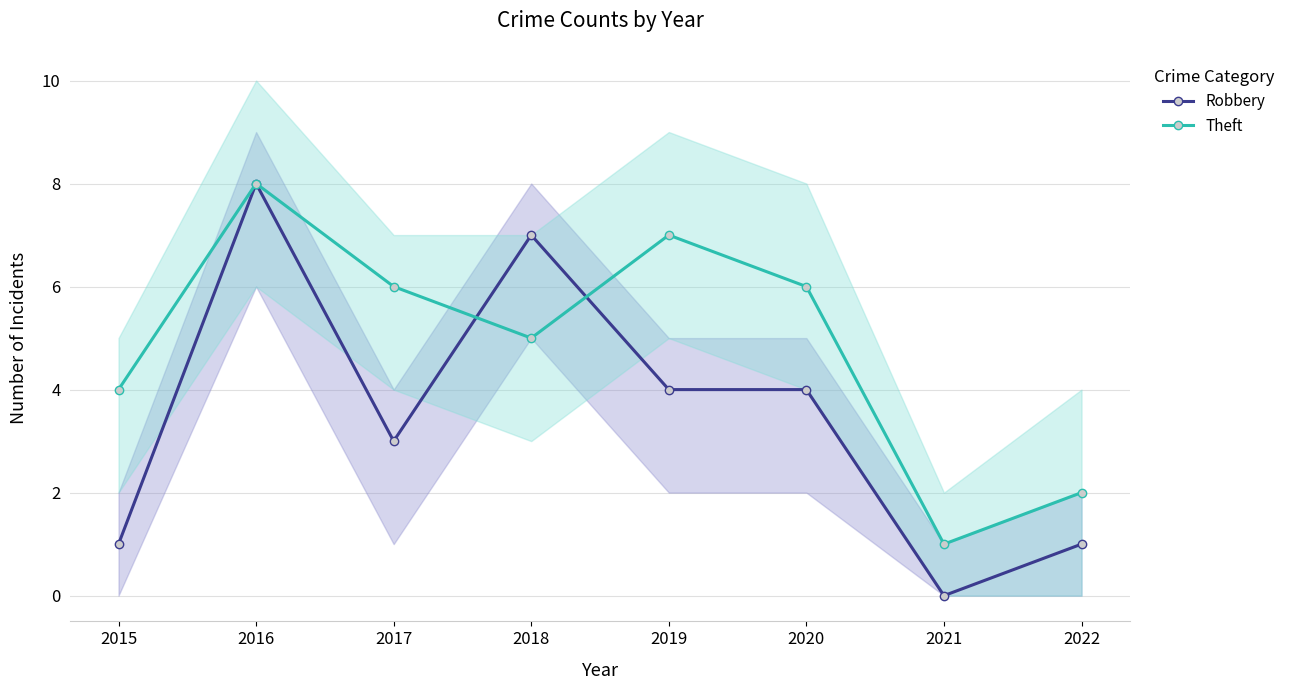

Where do Robbery and Theft first cross each other?

2017 and 2018